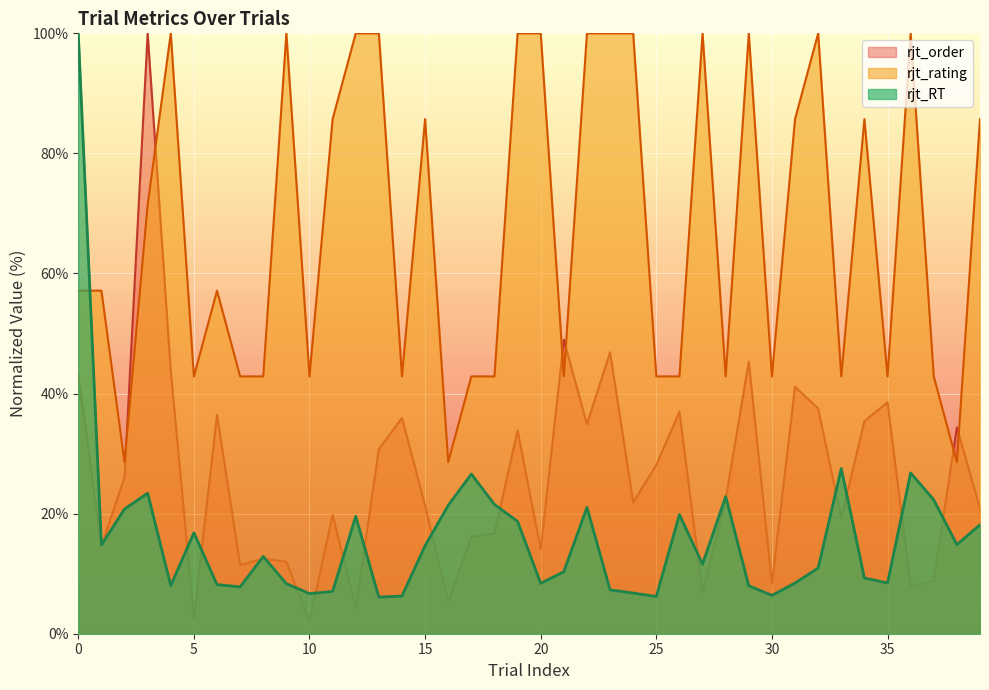

Is it true that rjt_order equals 15.4 at 25?

False